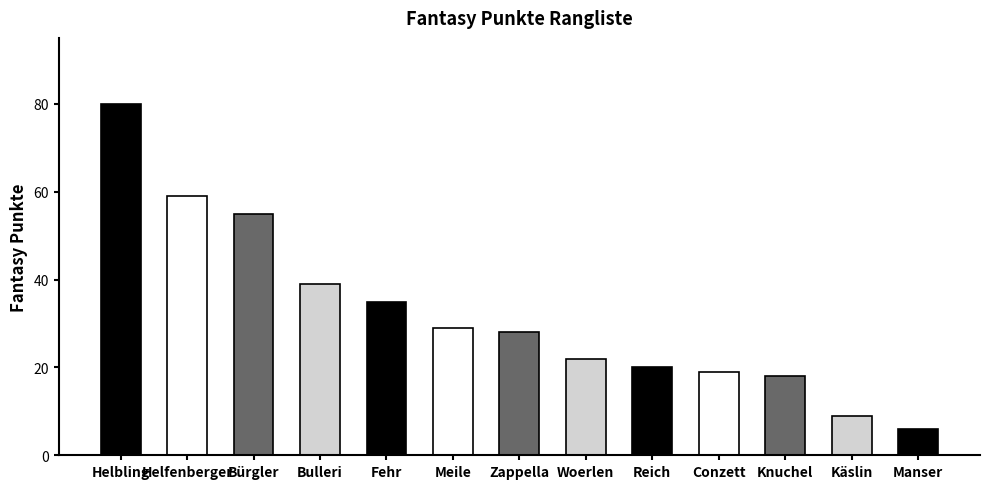

List the labels in order of value, smallest first.

Manser, Käslin, Knuchel, Conzett, Reich, Woerlen, Zappella, Meile, Fehr, Bulleri, Bürgler, Helfenberger, Helbling